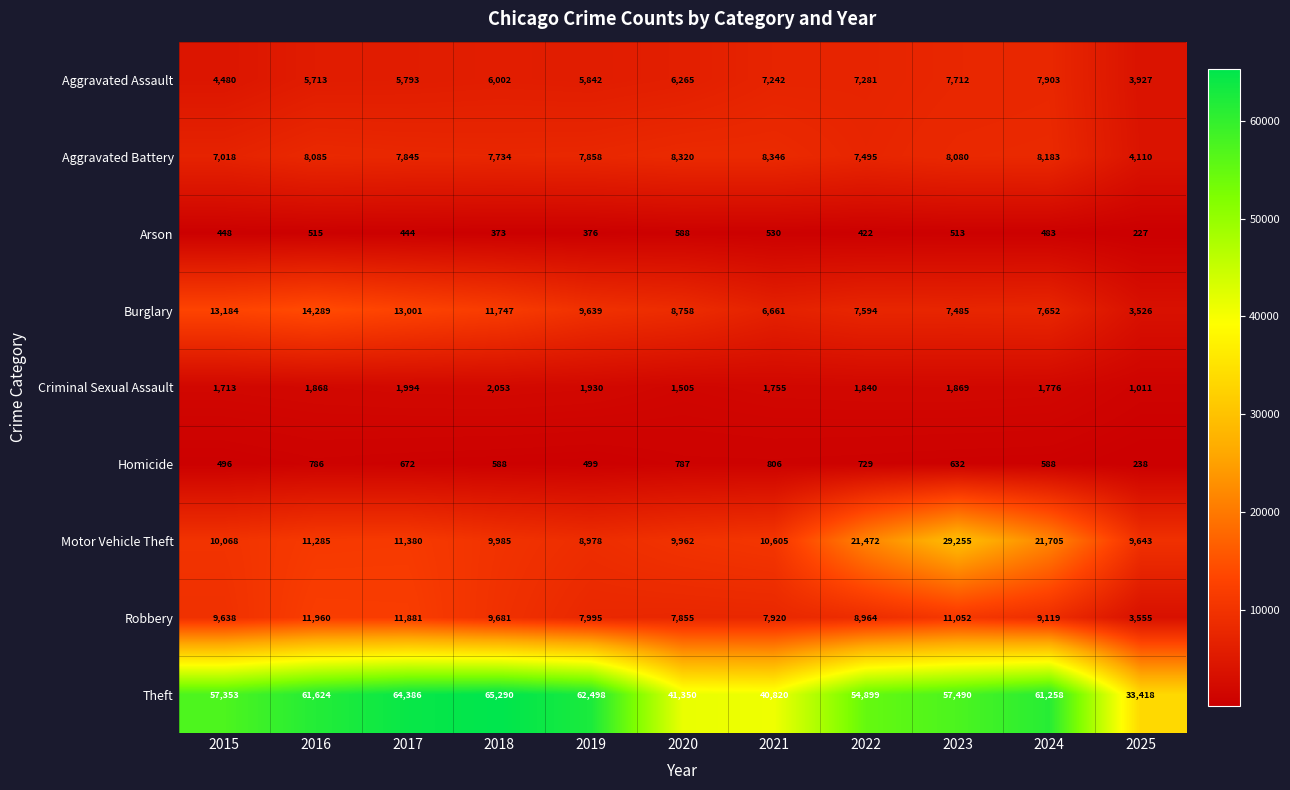

What is the difference between the Aggravated Battery values at 2016 and 2023?

5